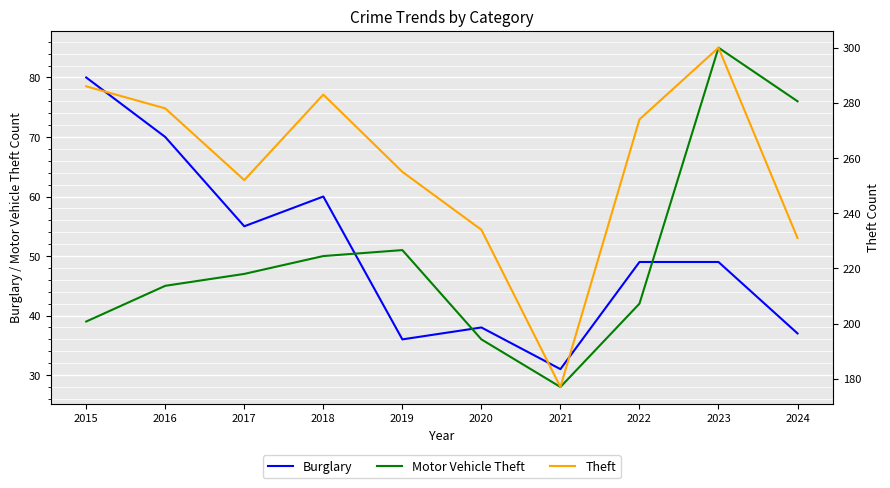

At which label does Motor Vehicle Theft first exceed 47?

2018